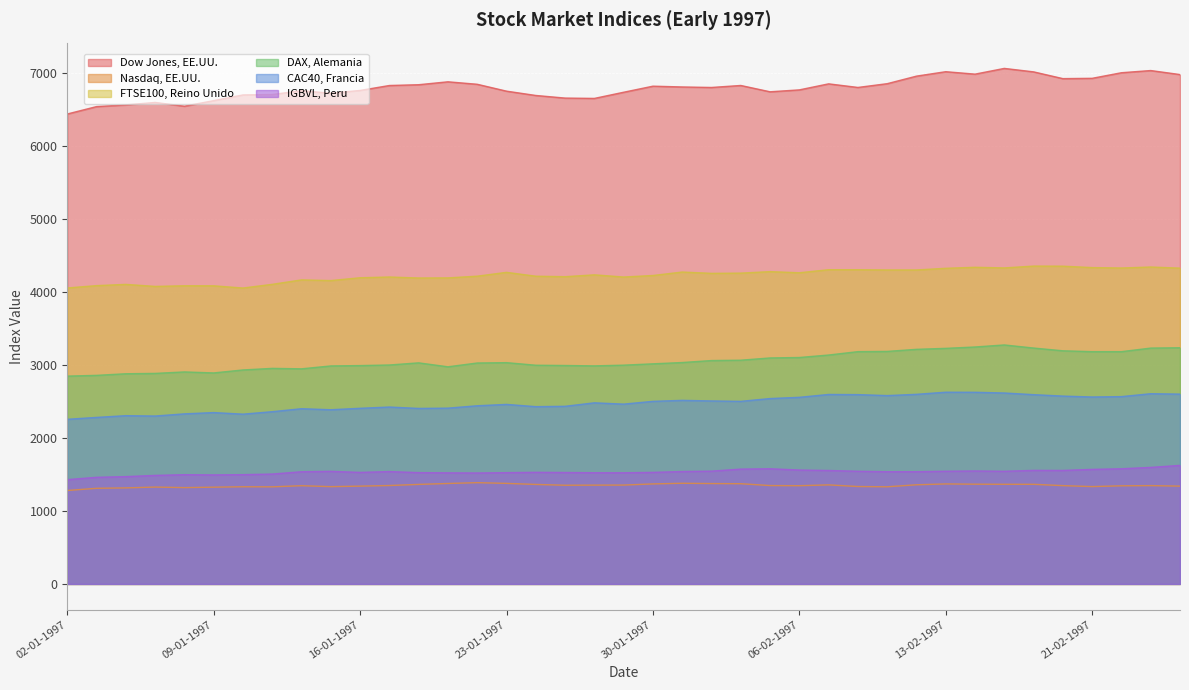

What is the minimum value shown in the chart?

1280.7